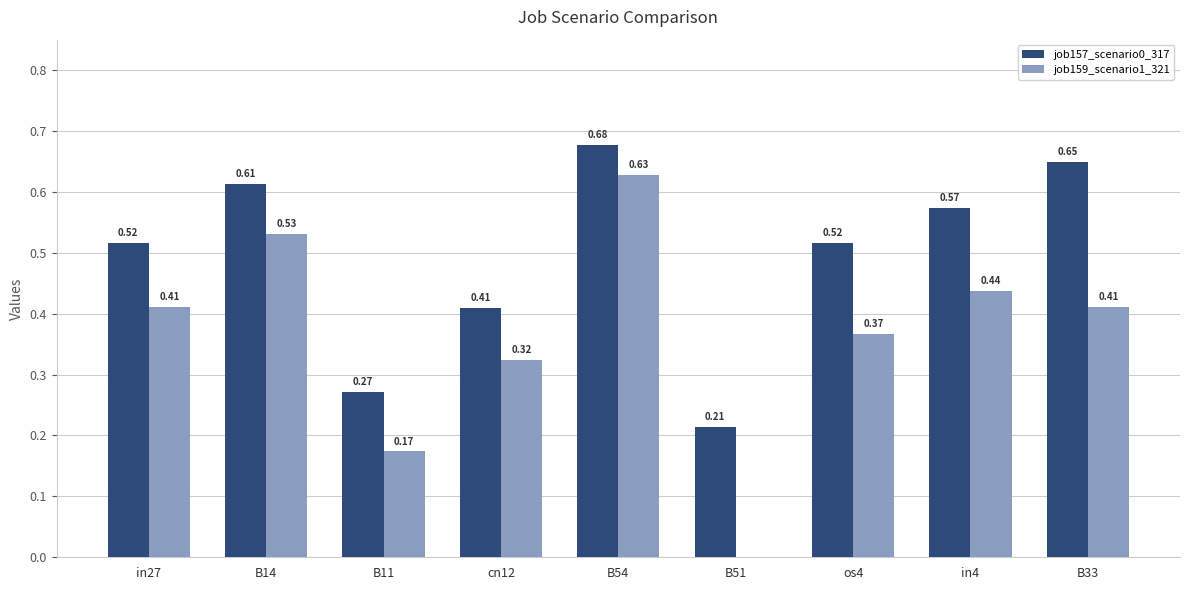

What is the sum of all job159_scenario1_321 values?

3.3